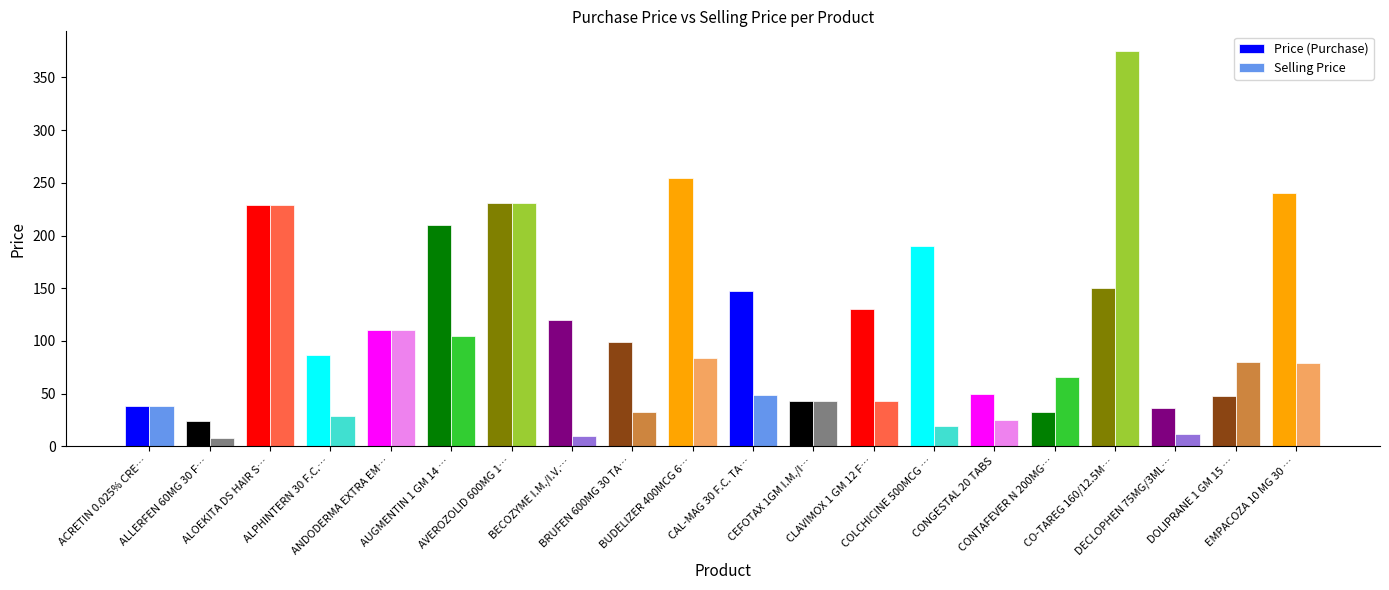

What is the difference between the maximum and minimum values in the Price (Purchase) series?

231.0